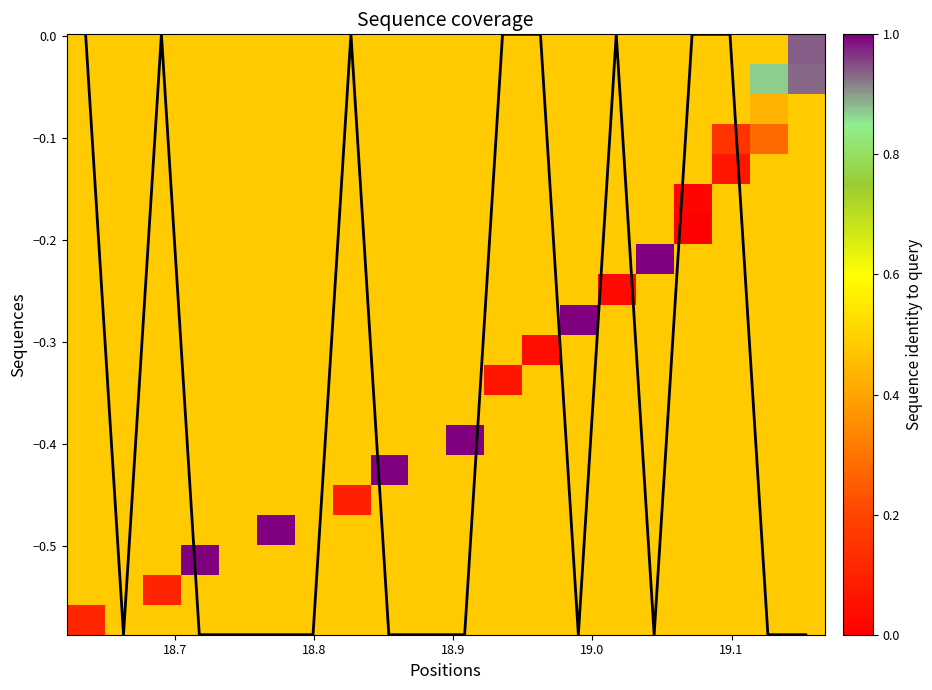

How many distinct data groups are displayed?

21